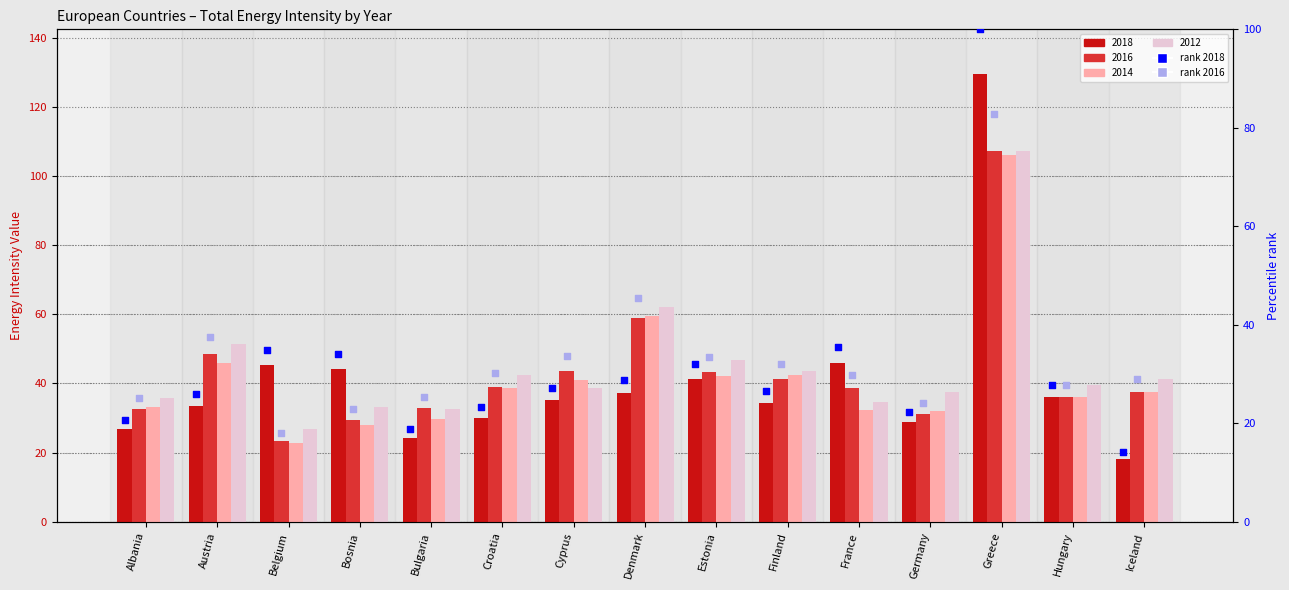

Which series has the largest total across all categories?

rank 2016